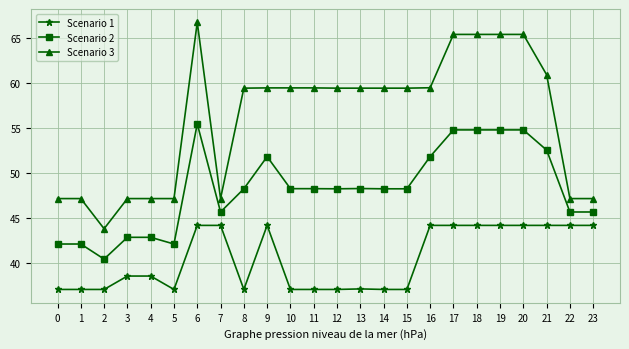

How many lines are shown in the chart?

3